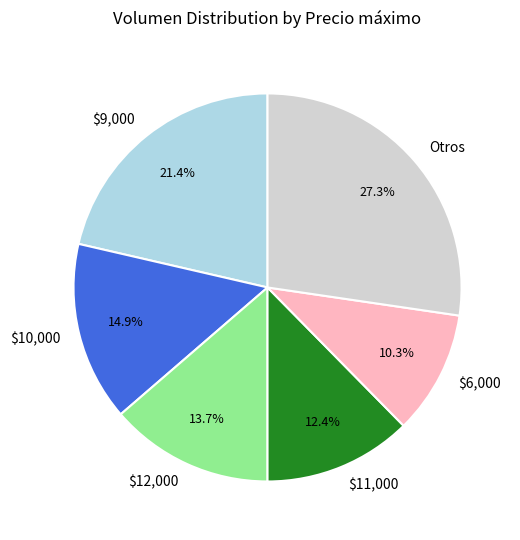

What is the ratio of the value at Otros to the value at $9,000?

1.3